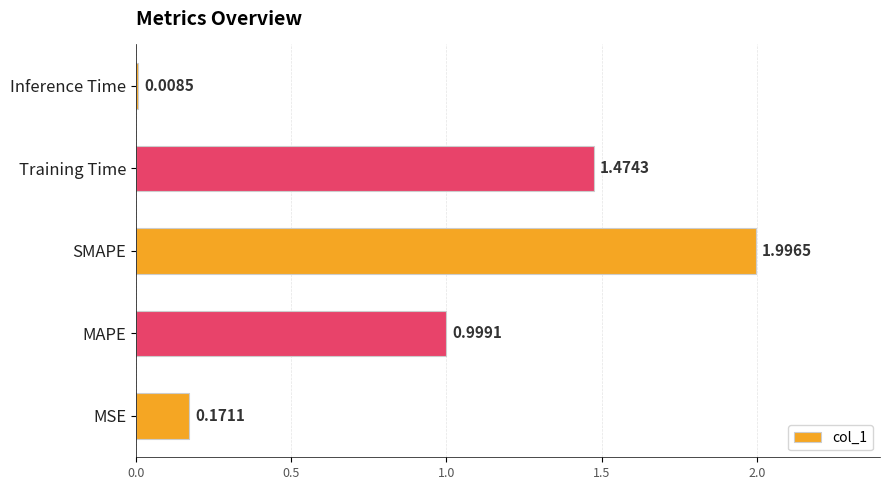

At which label is the value closest to 1?

MAPE